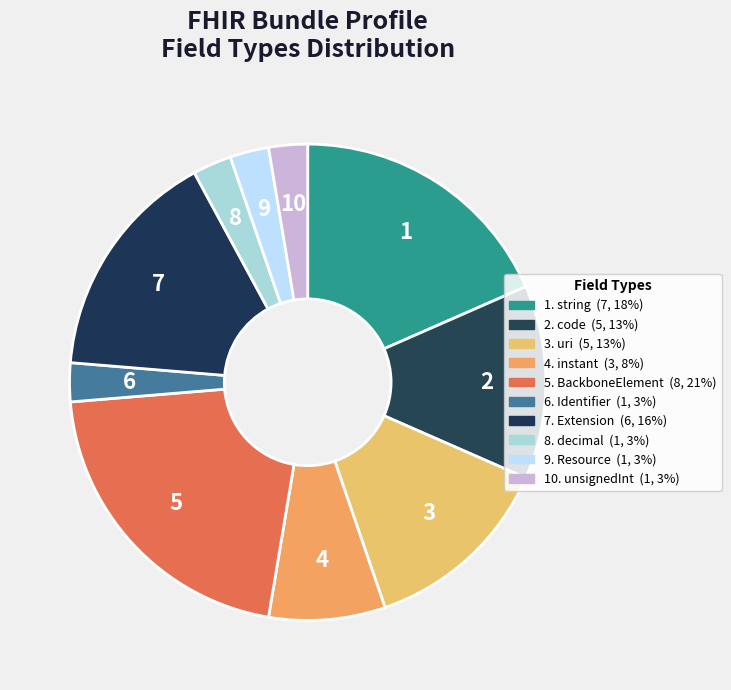

How many slices are in this pie chart?

10